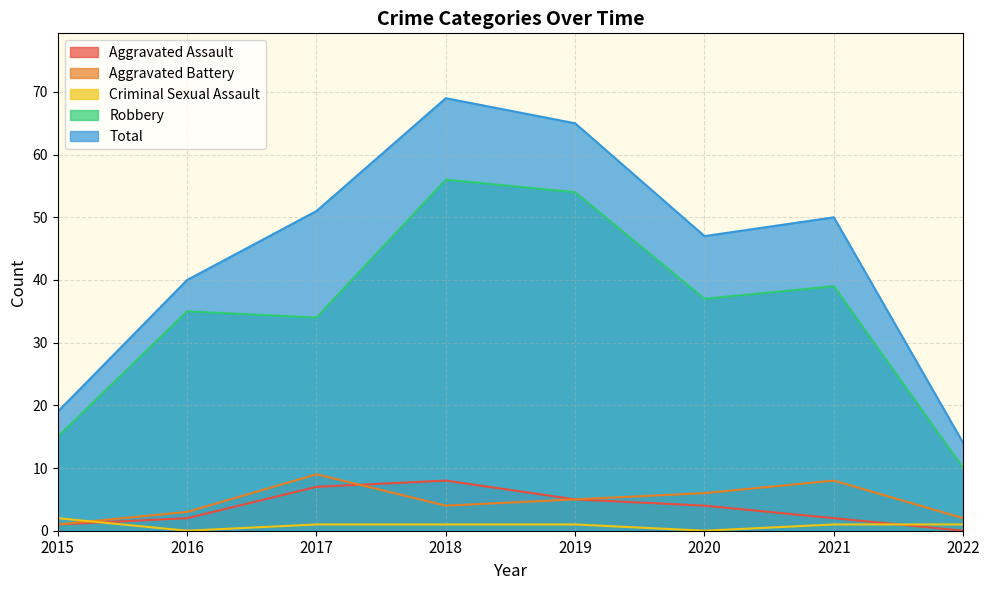

True or false: Aggravated Assault and Criminal Sexual Assault intersect in this chart.

True